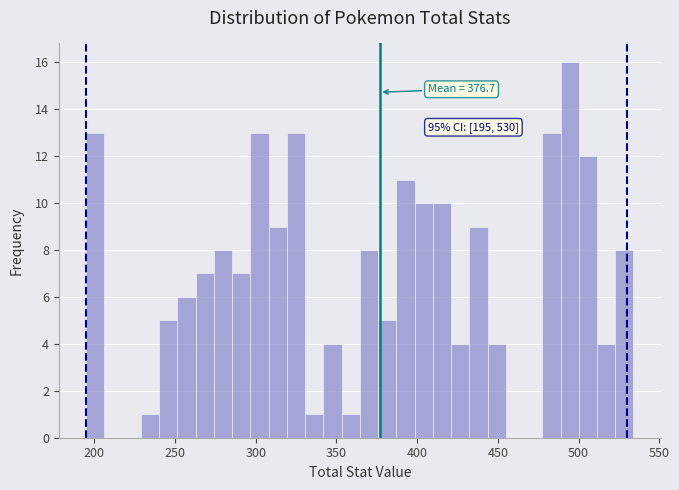

Around what value on the x-axis is the tallest bar? Give the approximate position of its centre, as read against the axis.

495